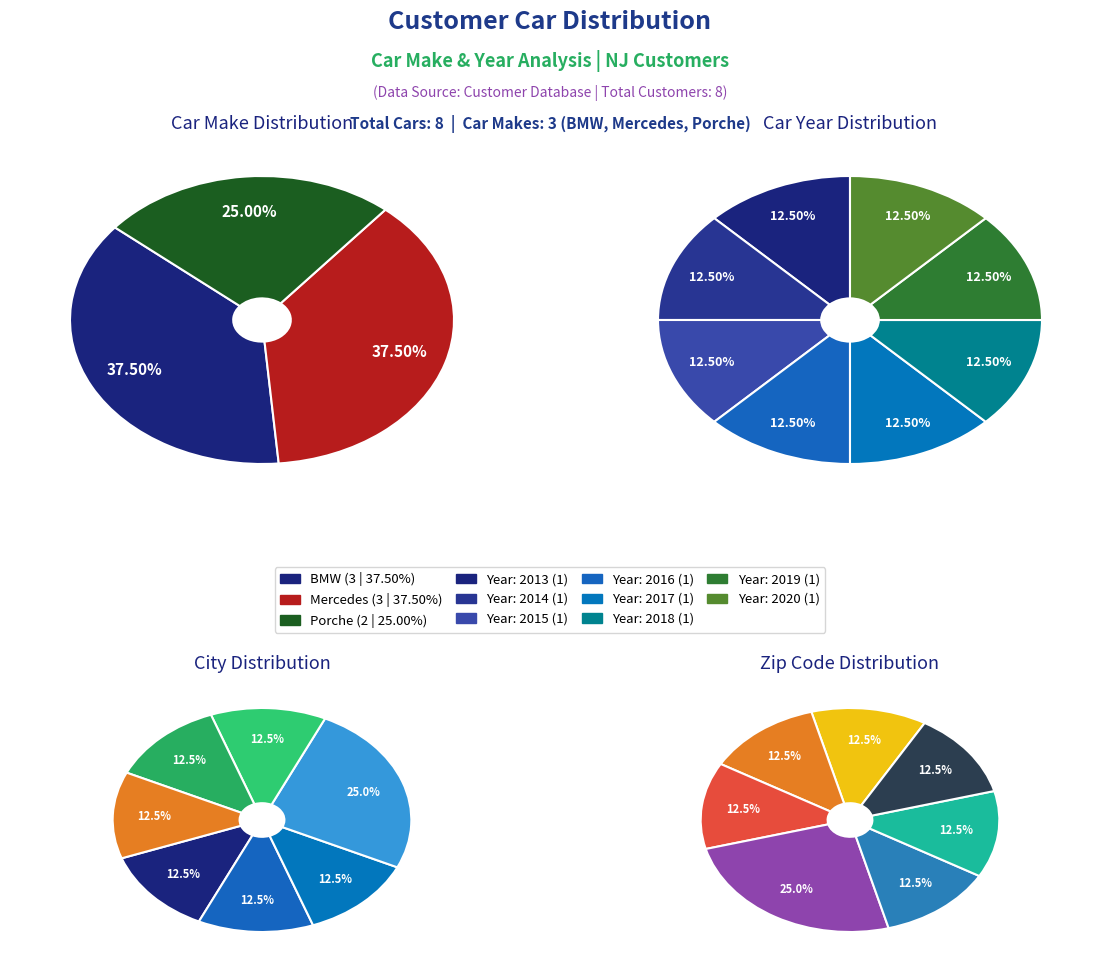

To the nearest percent, what is the difference between the largest and smallest slice percentages?

12%